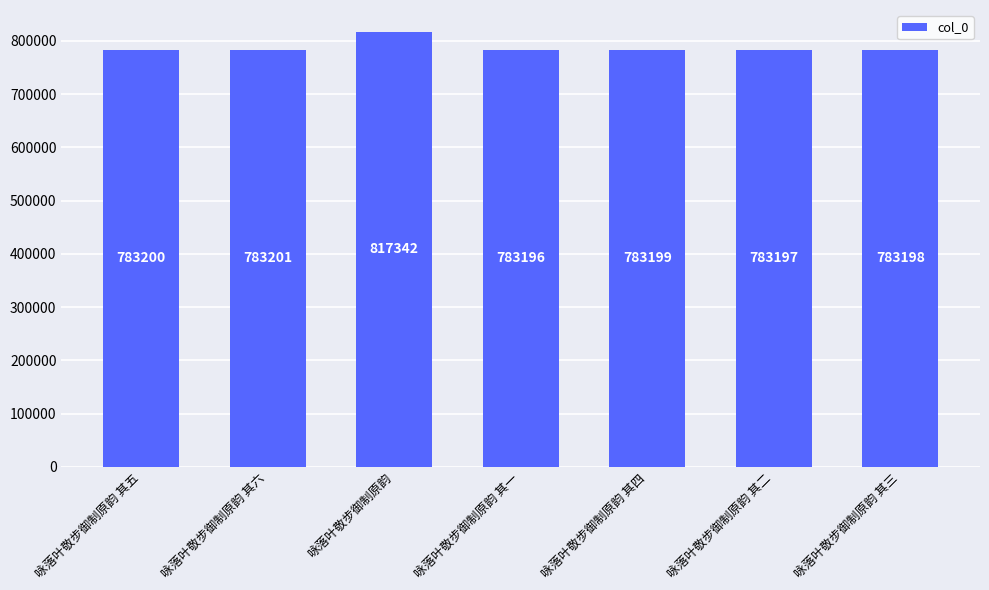

What is the label of the 2nd bar from the left?

咏落叶敬步御制原韵 其六